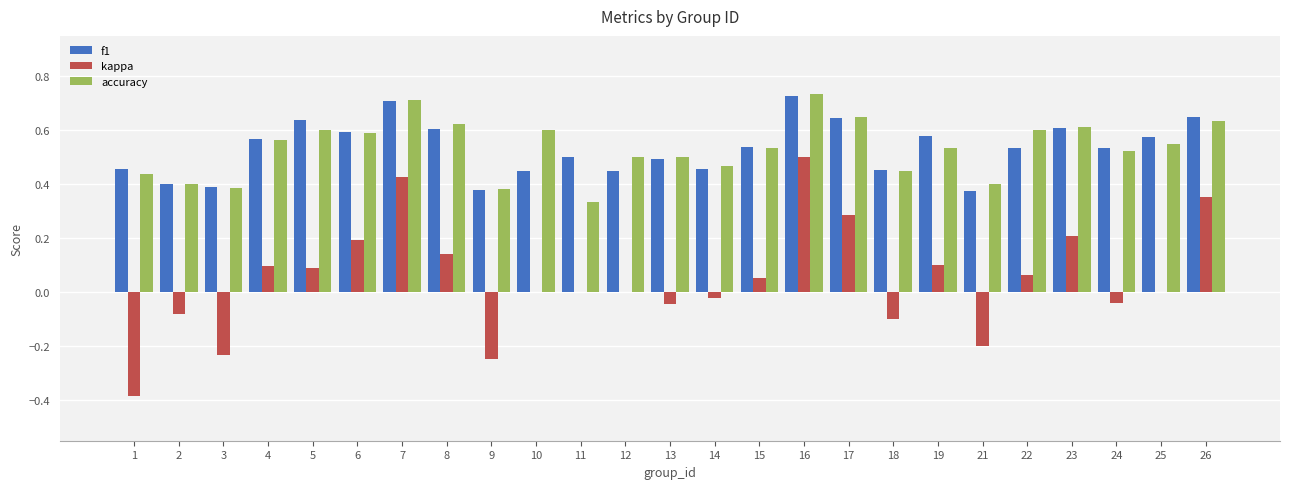

At which label does kappa reach its peak?

16